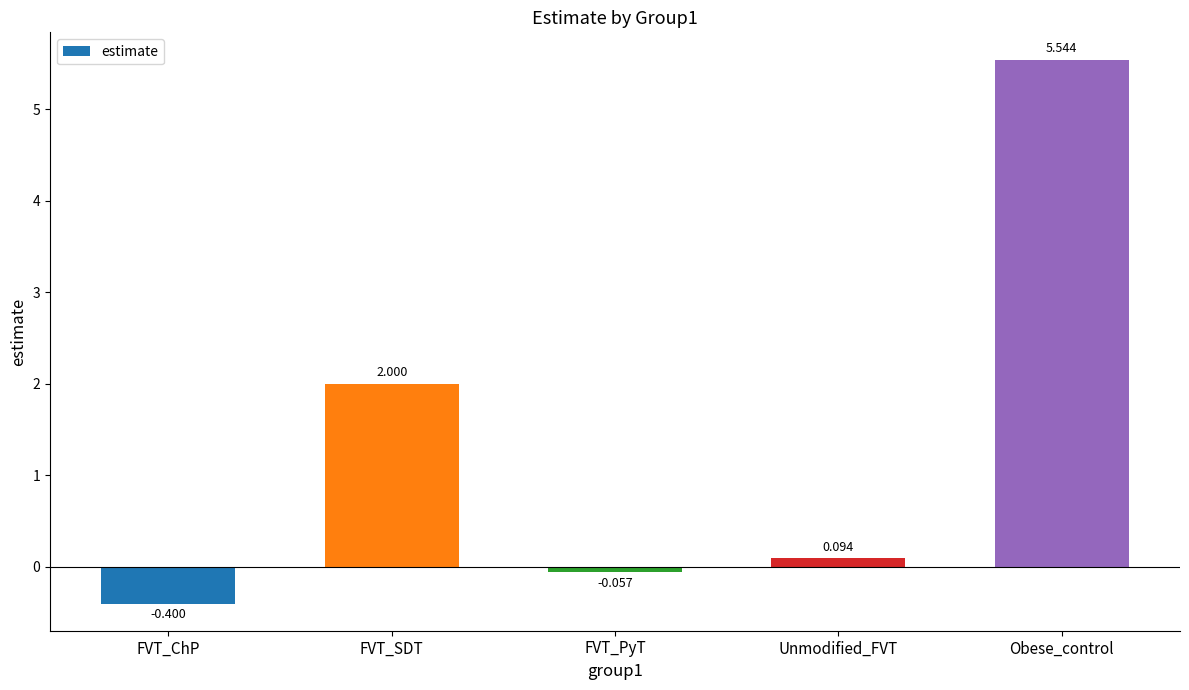

How many bars are there in total?

5